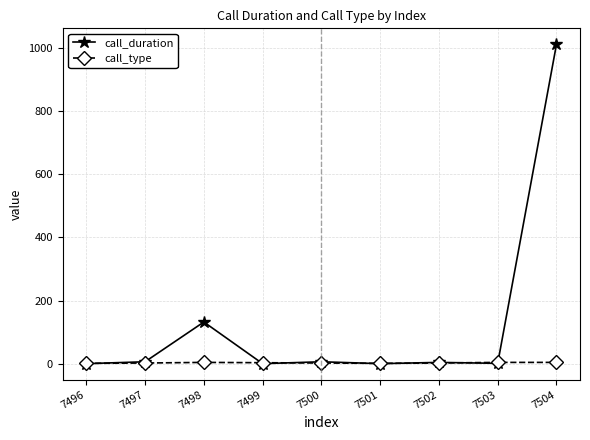

What is the spread (max minus min) of values at 7496?

1